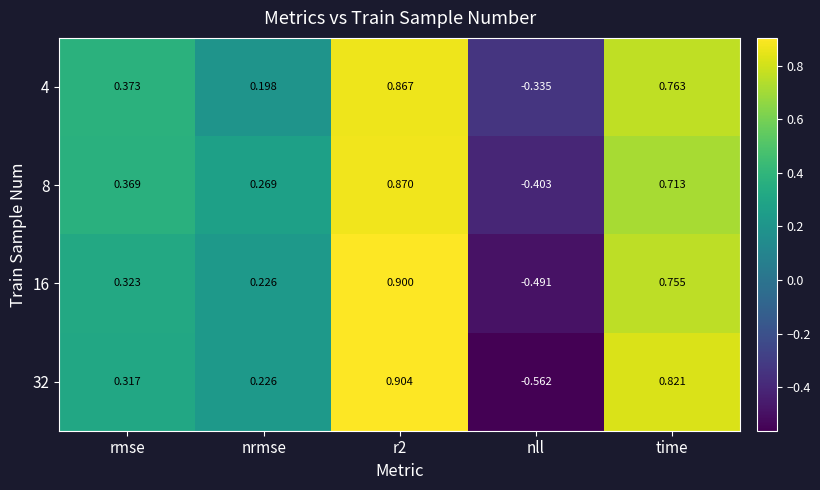

Where does the 16 series first go above 0?

rmse